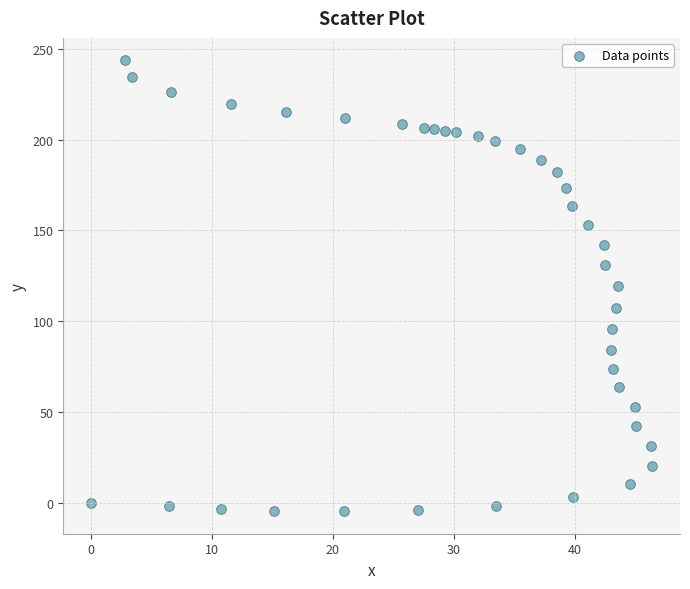

What is the range of X values (max minus min)?

46.4